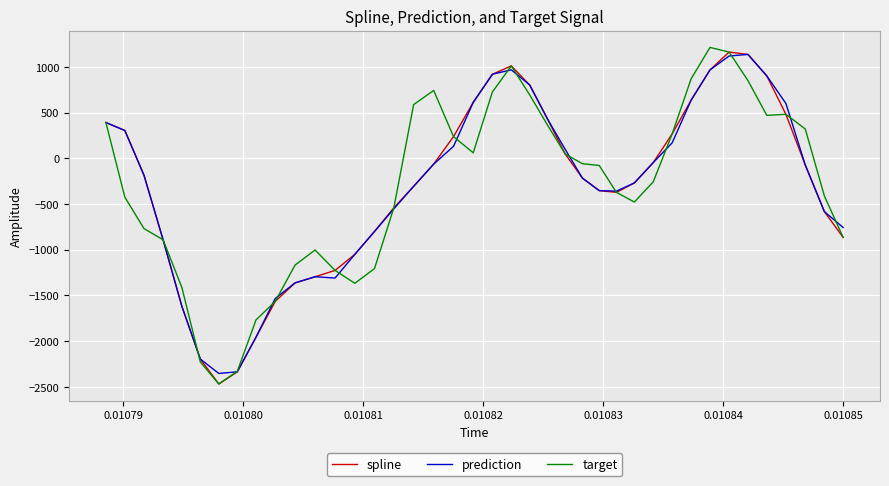

How many distinct data groups are displayed?

3